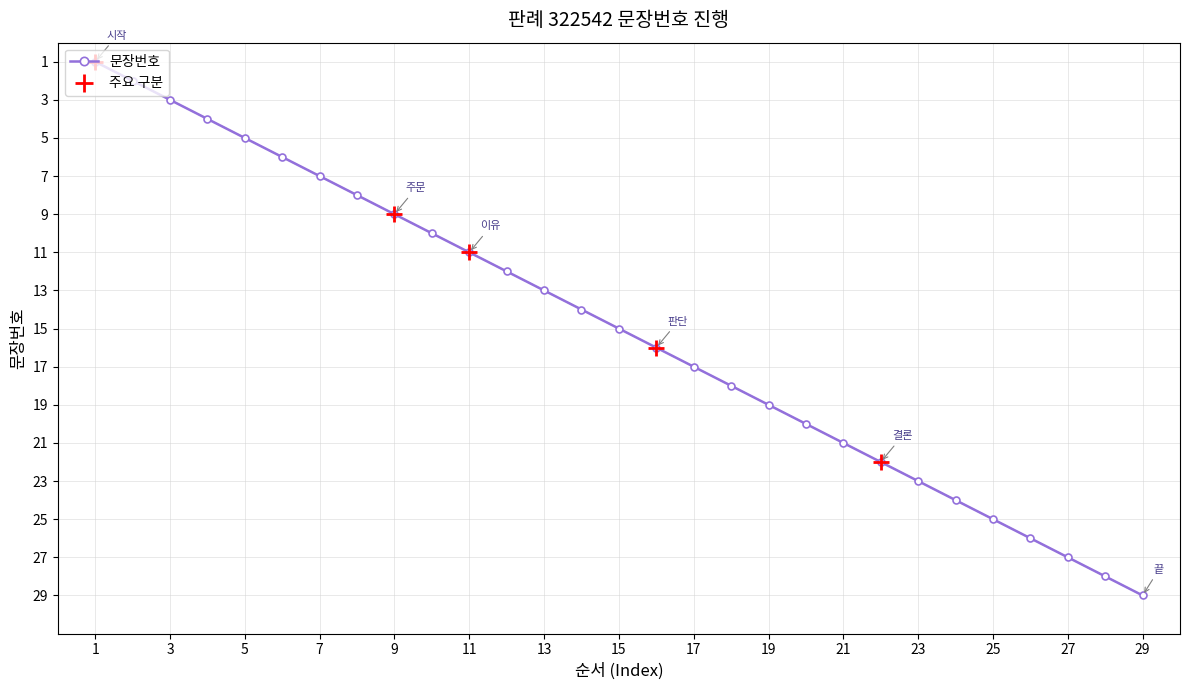

What is the difference between the maximum and minimum values?

28